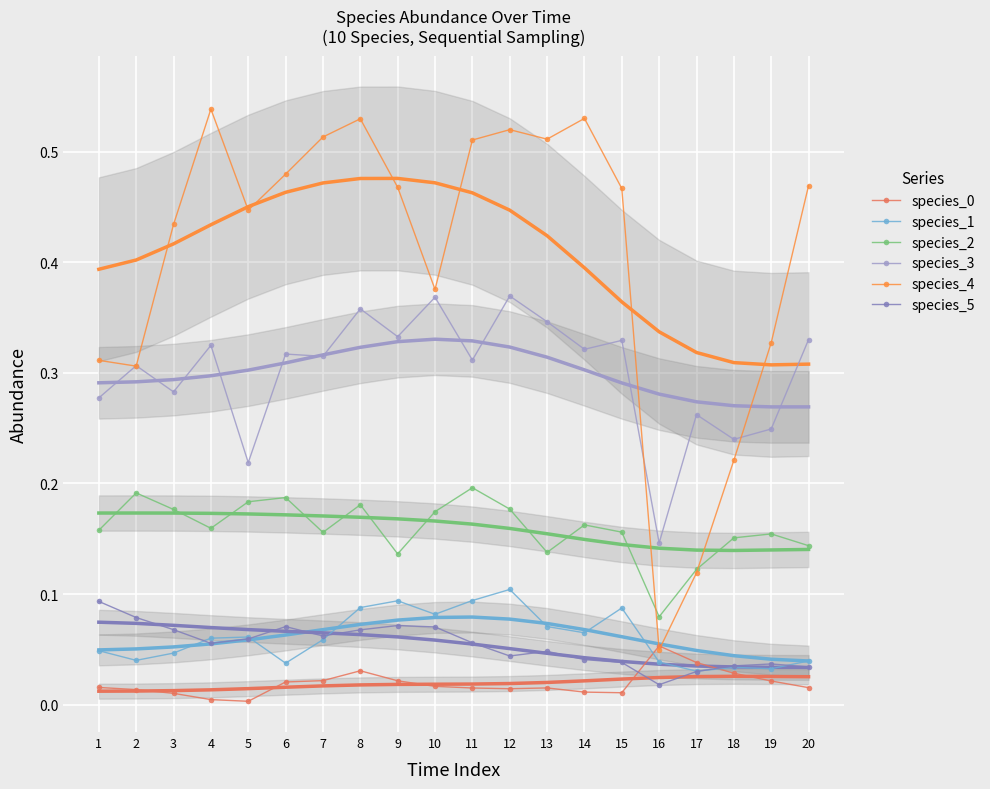

True or false: species_2 has more than 0 points higher than both neighbors.

True